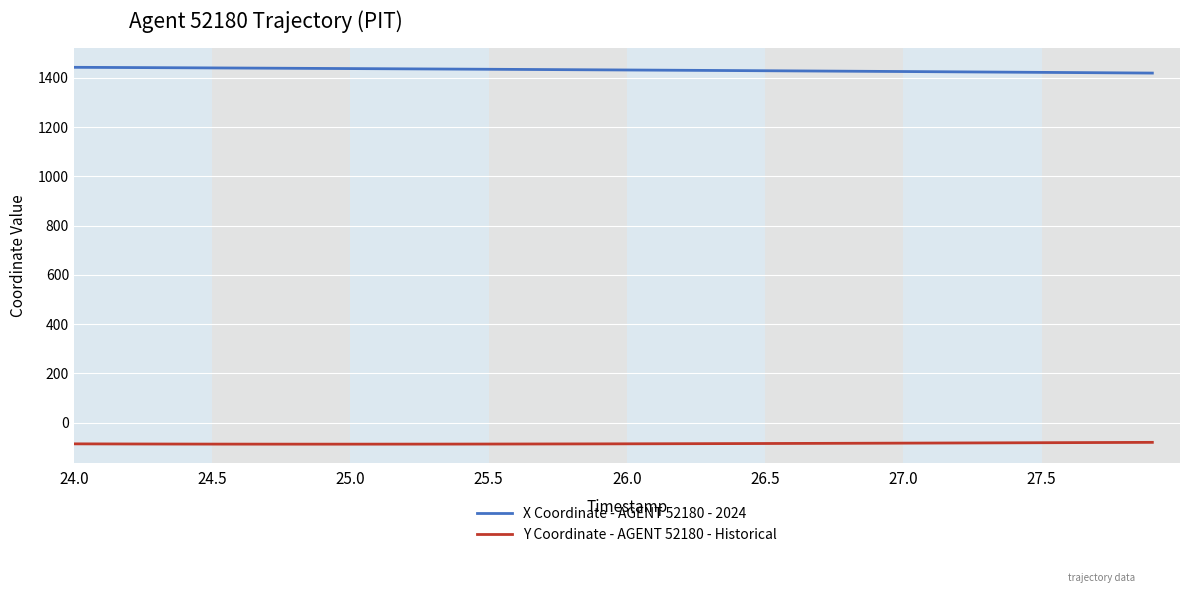

List the series in order of their peak value, lowest first.

Y Coordinate - AGENT 52180 - Historical, X Coordinate - AGENT 52180 - 2024